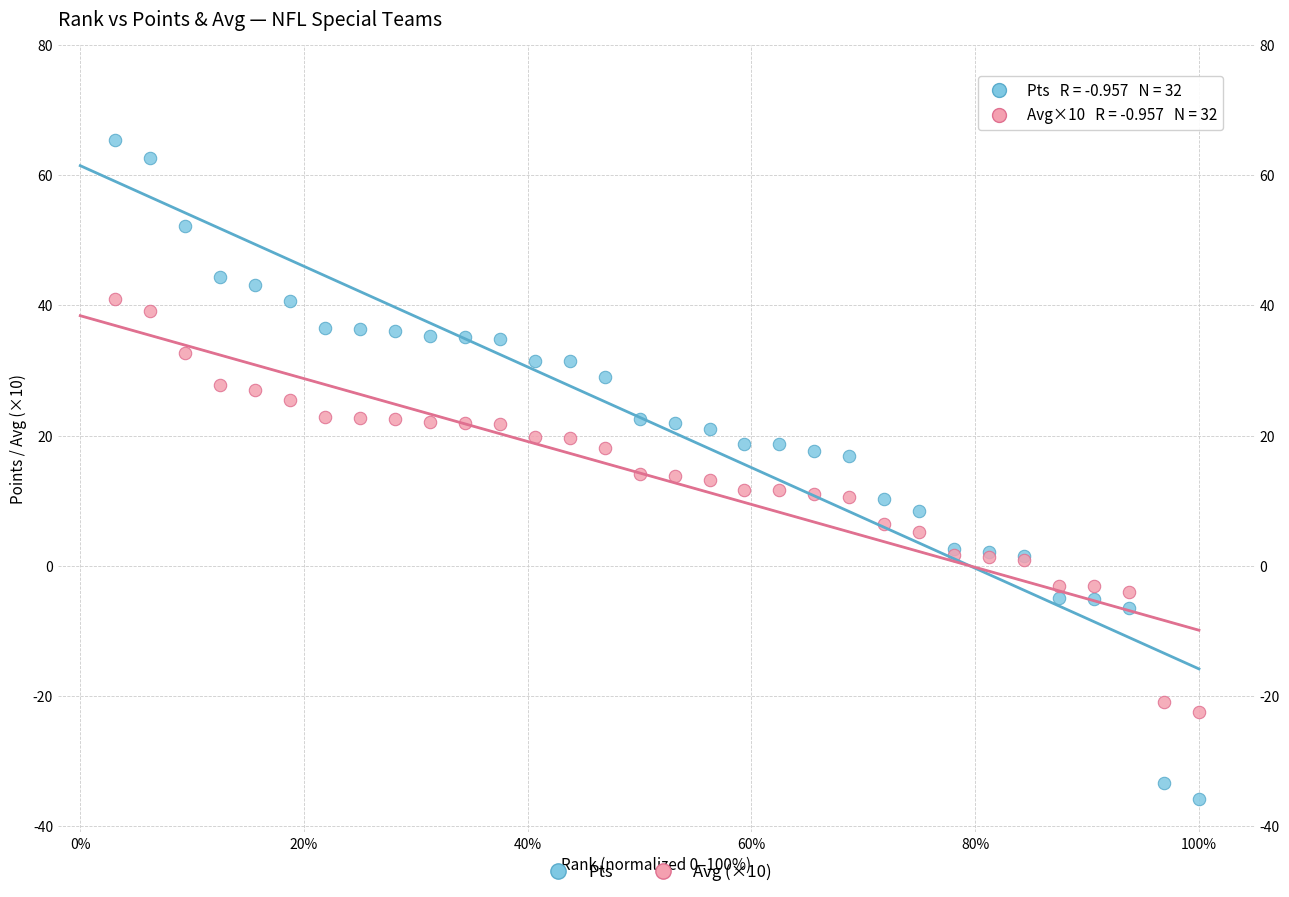

Which series reaches the minimum Y coordinate?

Pts